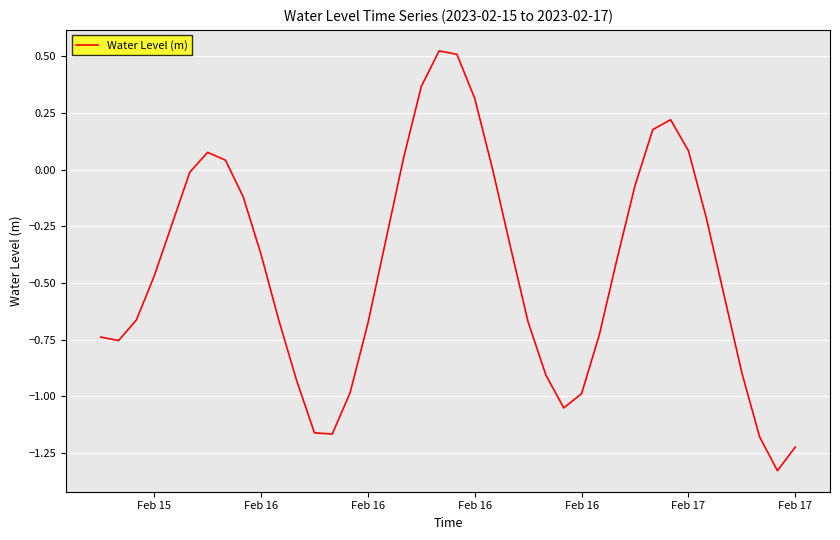

What is the difference between the maximum and minimum values?

1.9